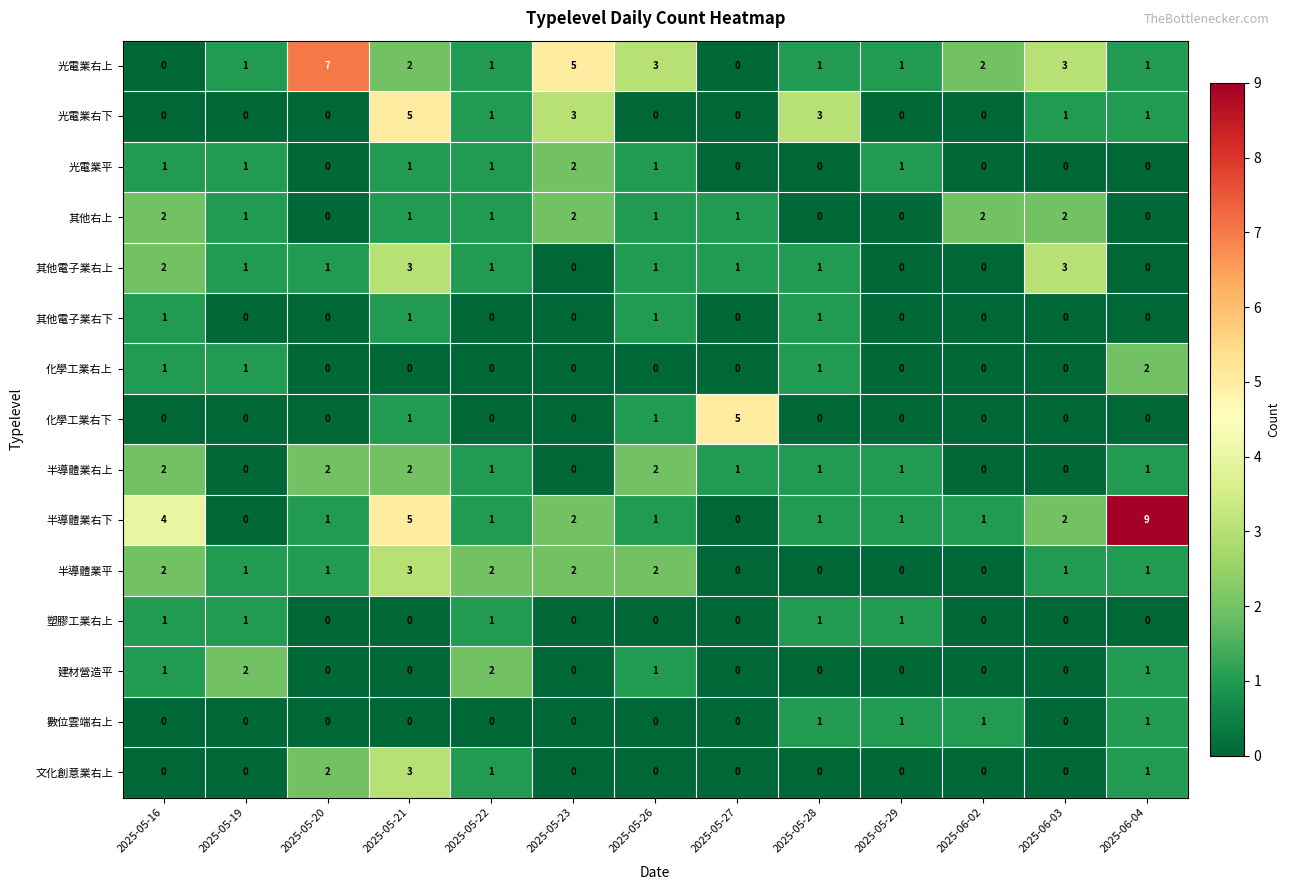

At how many categories does at least one series exceed 0?

13